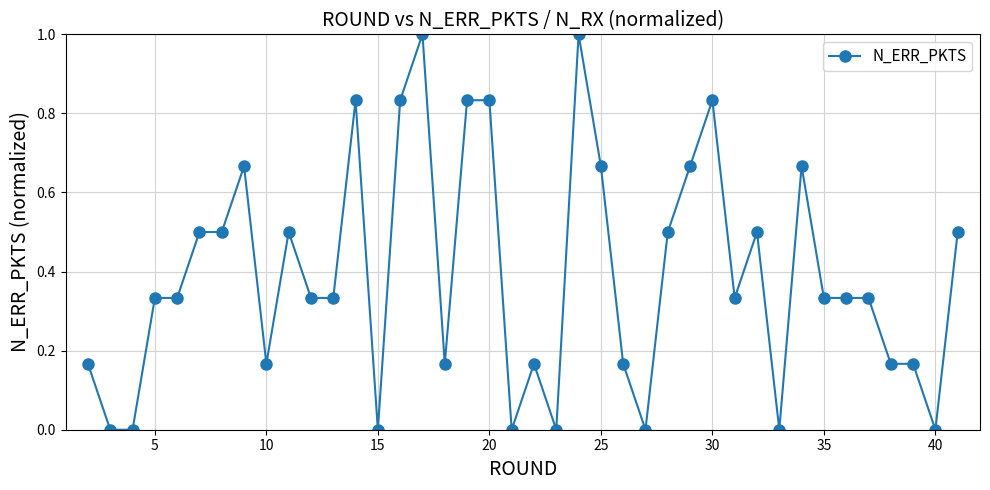

What is the difference between the maximum and minimum values?

1.0